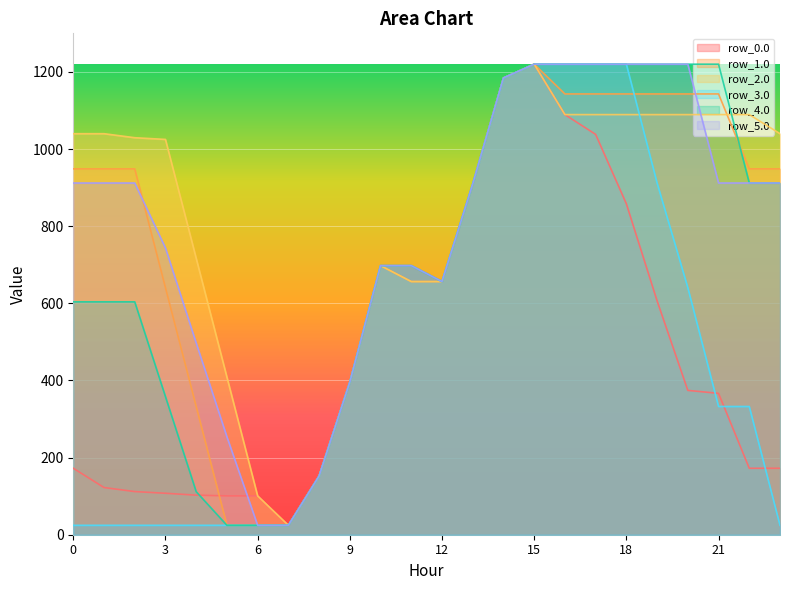

How many times do row_1.0 and row_0.0 cross each other?

2